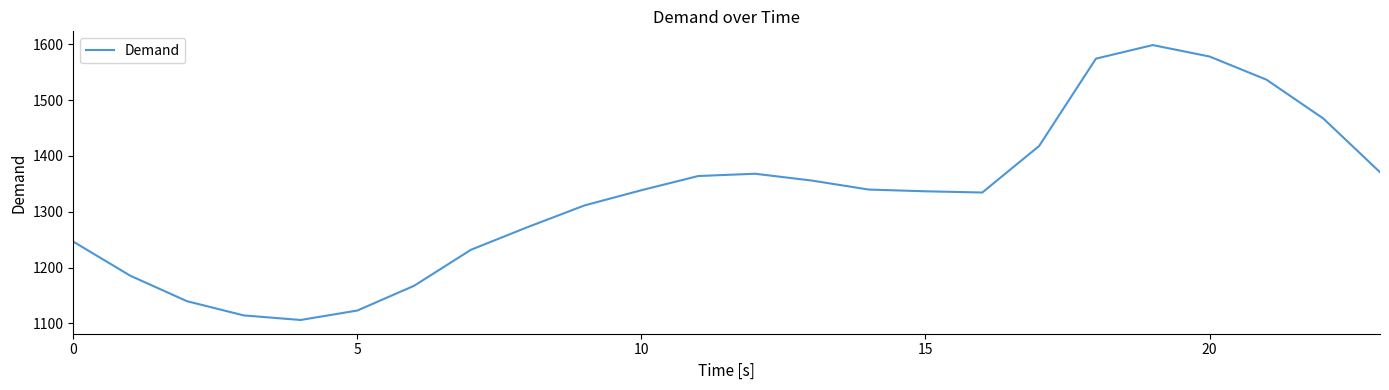

What is the smallest value displayed?

1106.1